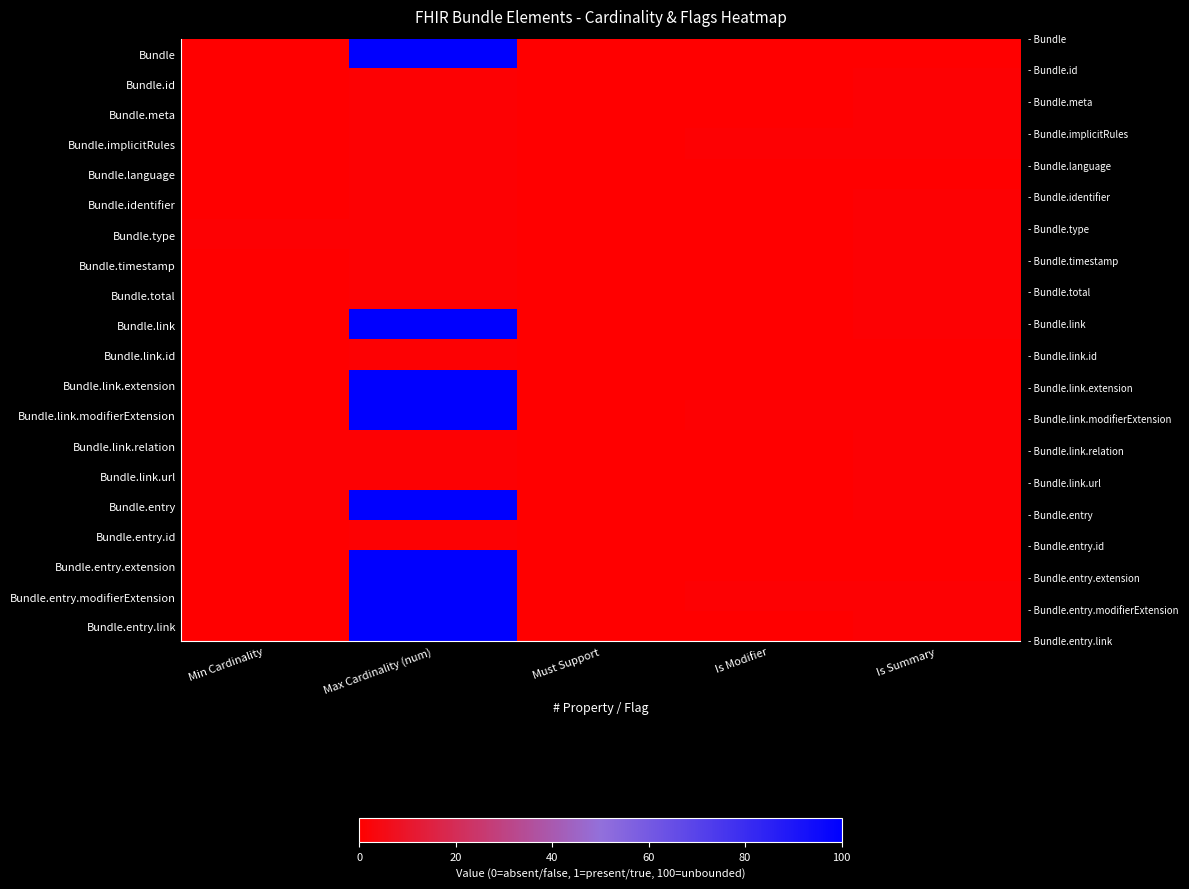

What is the total value across all series at Max Cardinality (num)?

812